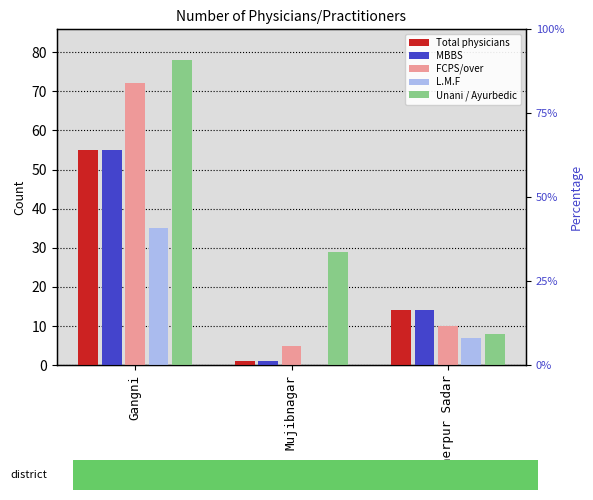

The value of FCPS/over at Meherpur Sadar is 10. True or false?

True